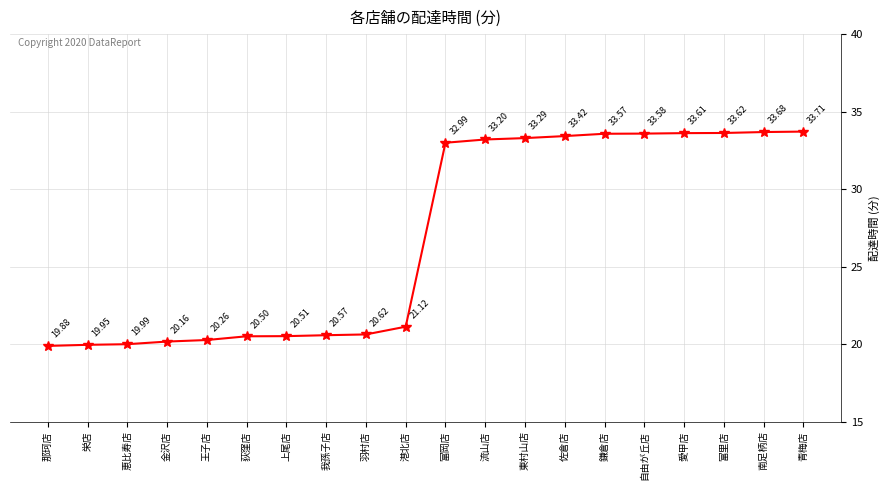

What position from the right is 我孫子店?

13